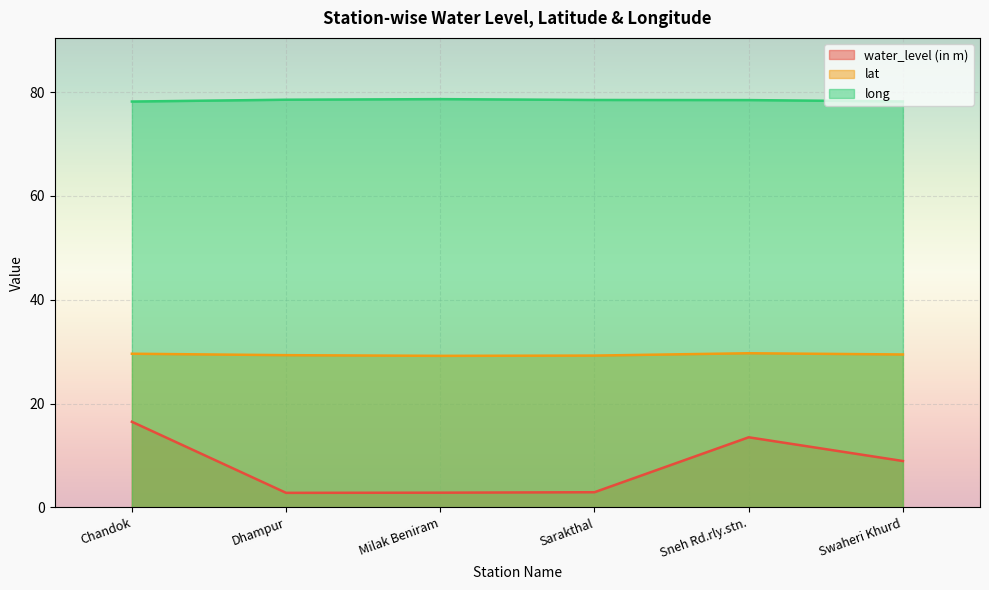

How many lines are shown in the chart?

3